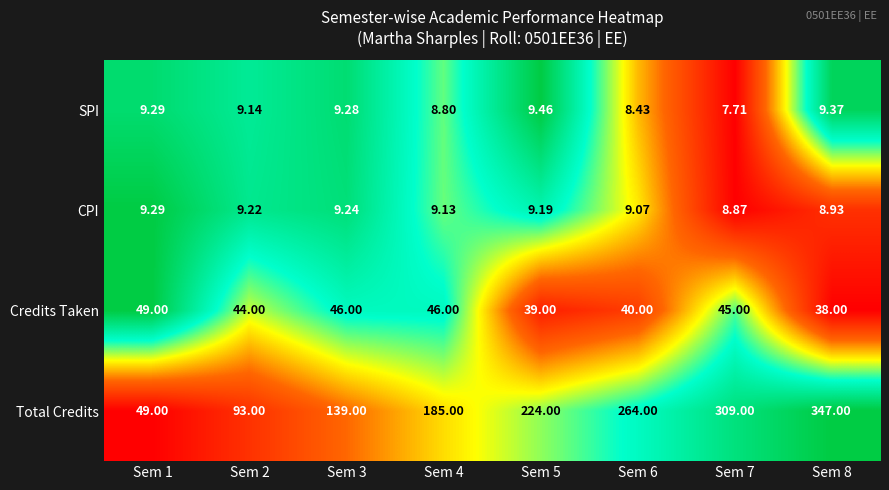

At Sem 3, list the series in order from largest to smallest.

Total Credits, Credits Taken, SPI, CPI